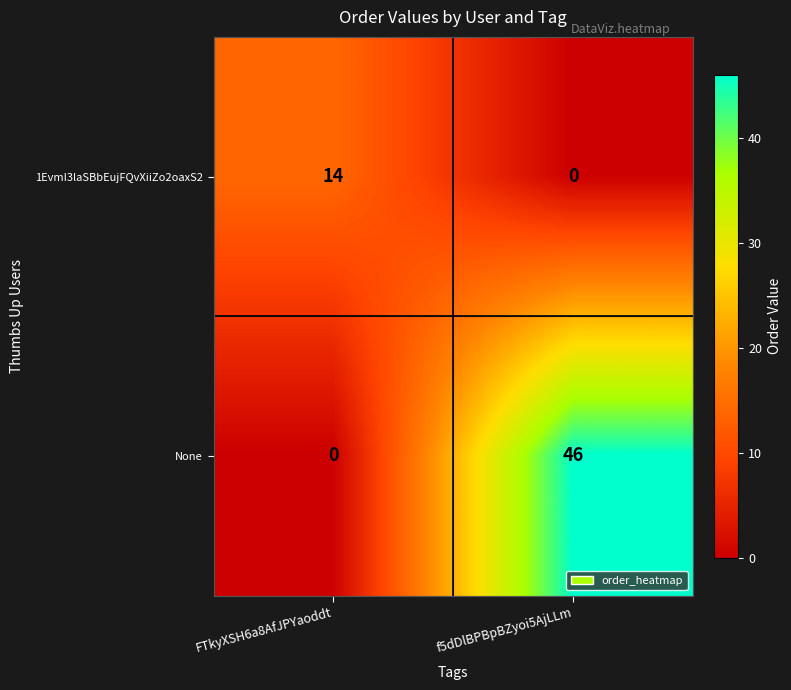

What is the spread (max minus min) of values at FTkyXSH6a8AfJPYaoddt?

14